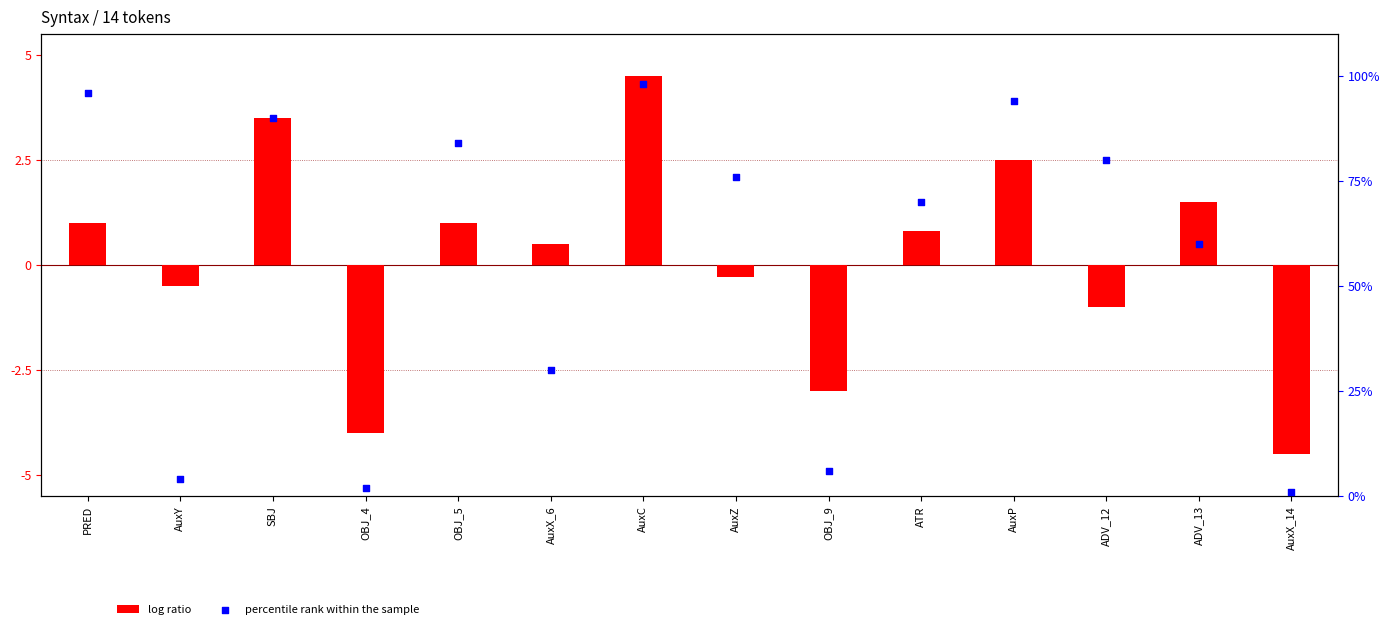

Which series reaches the minimum Y coordinate?

log ratio